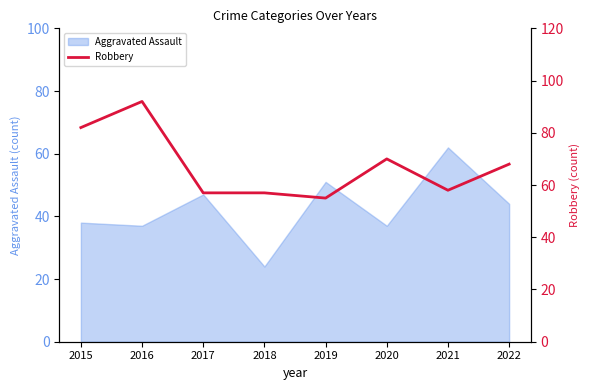

Count the number of values greater than 68.

3